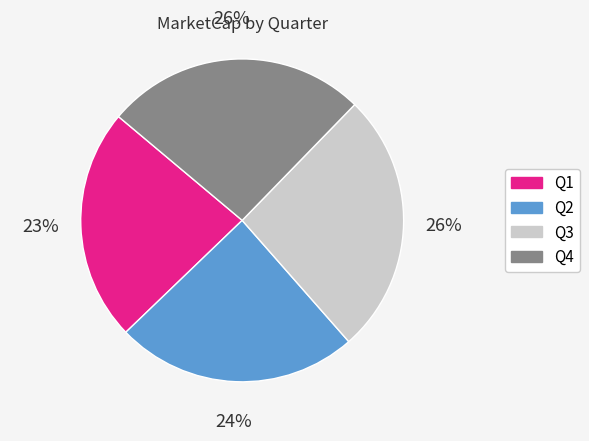

Count the number of slices in the pie.

4